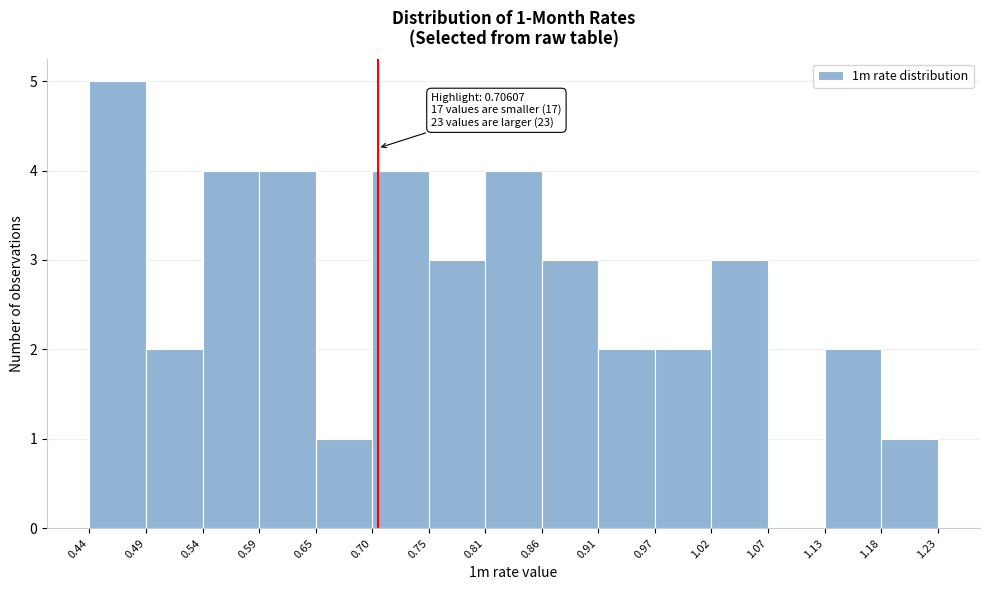

Which range on the x-axis has the tallest bar?

0.44 to 0.49